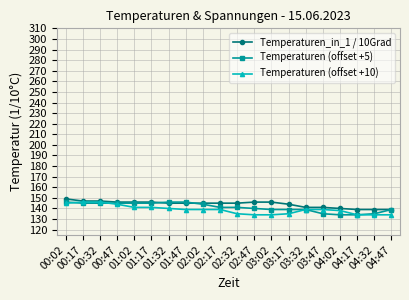

Reading right to left, what are all the values shown in this chart?

Temperaturen_in_1 / 10Grad: 139	139	139	140	141	141	144	146	146	145	145	145	145	145	146	146	146	147	147	149
Temperaturen (offset +5): 139	135	134	134	135	139	139	139	140	141	141	144	146	146	145	145	145	145	145	146
Temperaturen (offset +10): 134	134	134	138	139	139	135	134	134	135	139	139	139	140	141	141	144	146	146	145